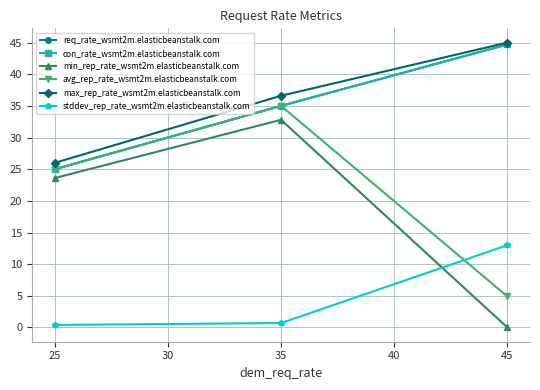

List the series in order of their peak value, lowest first.

stddev_rep_rate_wsmt2m.elasticbeanstalk.com, min_rep_rate_wsmt2m.elasticbeanstalk.com, avg_rep_rate_wsmt2m.elasticbeanstalk.com, req_rate_wsmt2m.elasticbeanstalk.com, con_rate_wsmt2m.elasticbeanstalk.com, max_rep_rate_wsmt2m.elasticbeanstalk.com